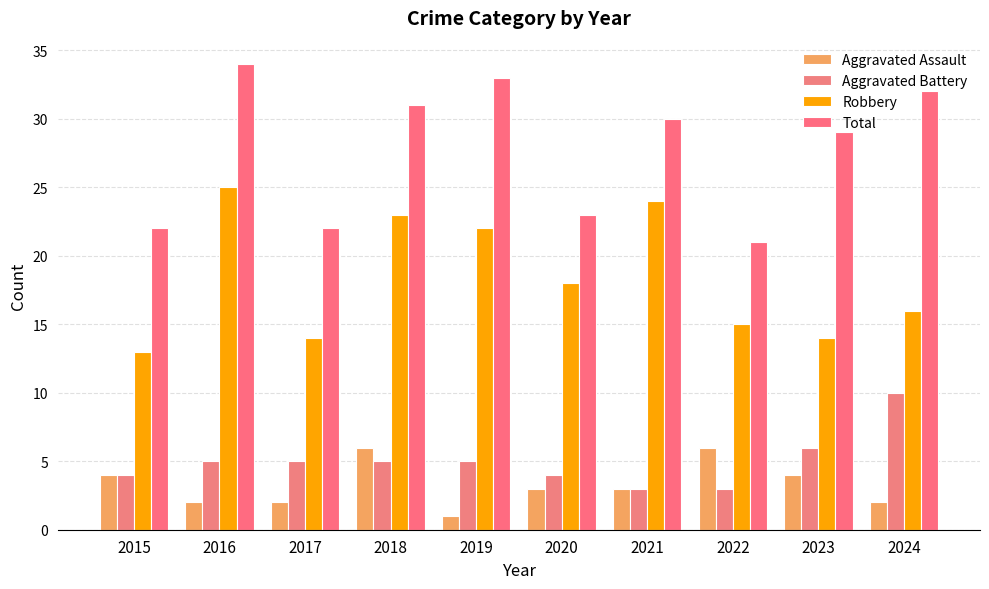

Are the bars horizontal?

No